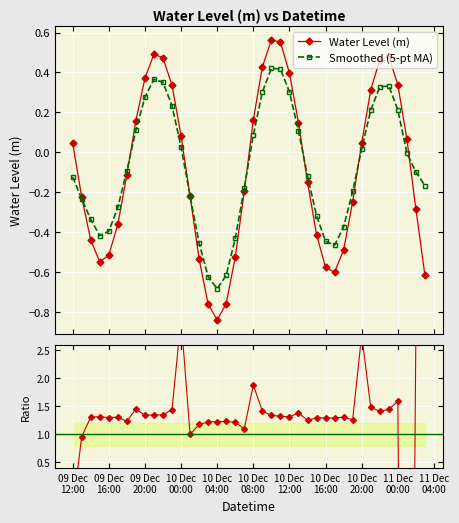

Is this an area chart (filled region under the line)?

No